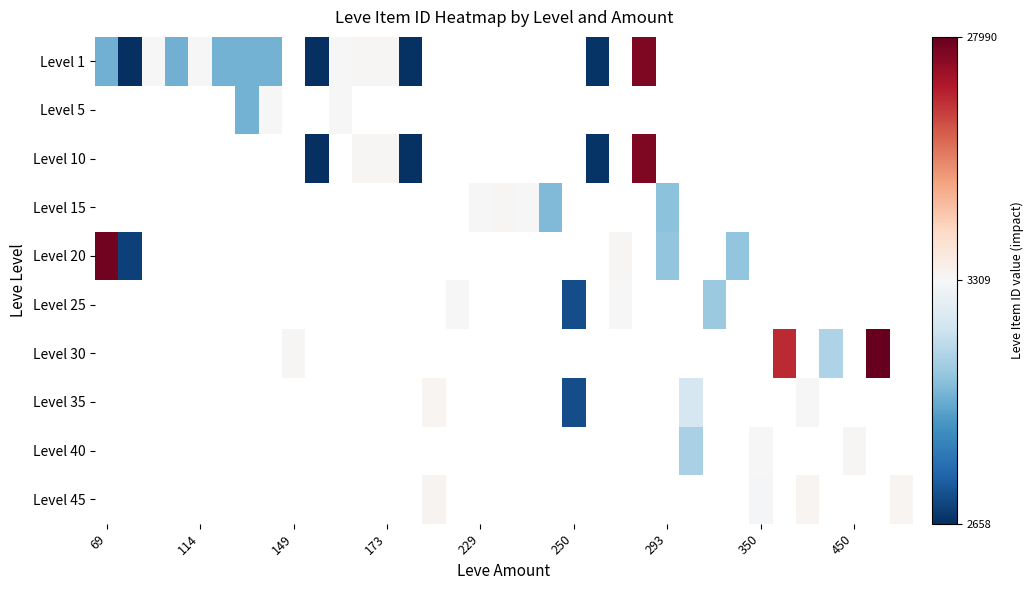

What is the smallest value displayed?

2658.0